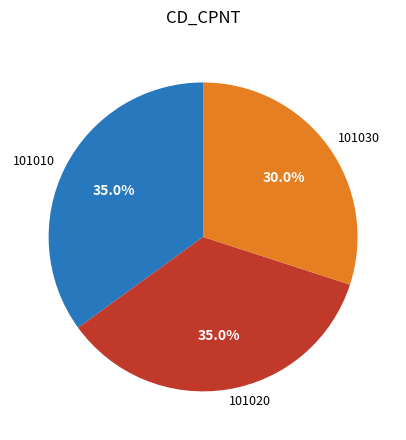

Which has a higher value, 101010 or 101030?

101010